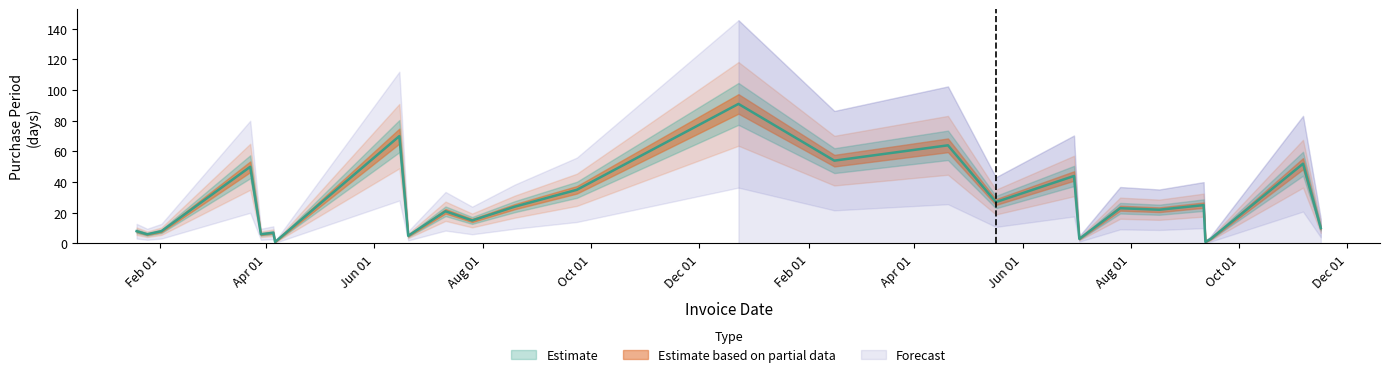

Count the number of values greater than 22.

12